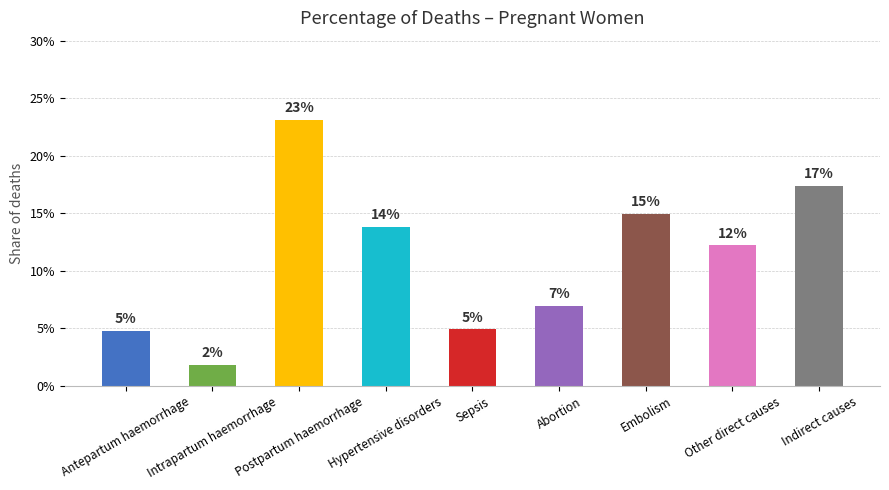

Rank the categories by value from lowest to highest.

Intrapartum haemorrhage, Antepartum haemorrhage, Sepsis, Abortion, Other direct causes, Hypertensive disorders, Embolism, Indirect causes, Postpartum haemorrhage